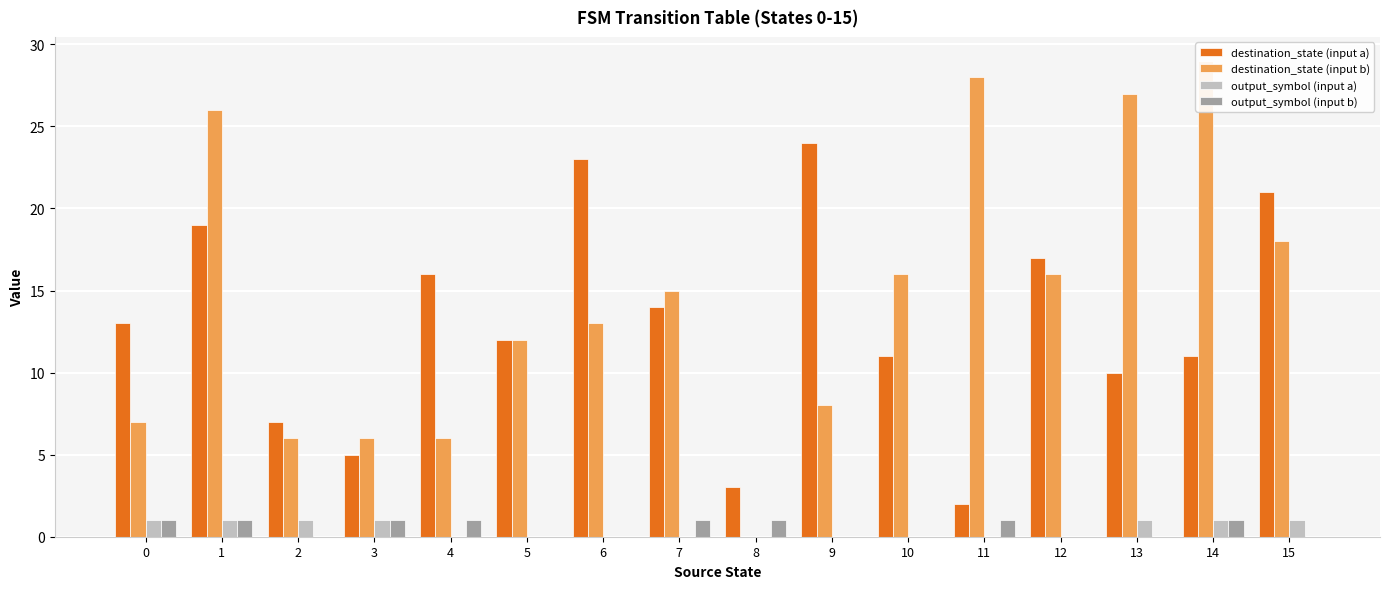

Between 6 and 10, which series saw the biggest shift?

destination_state (input a)